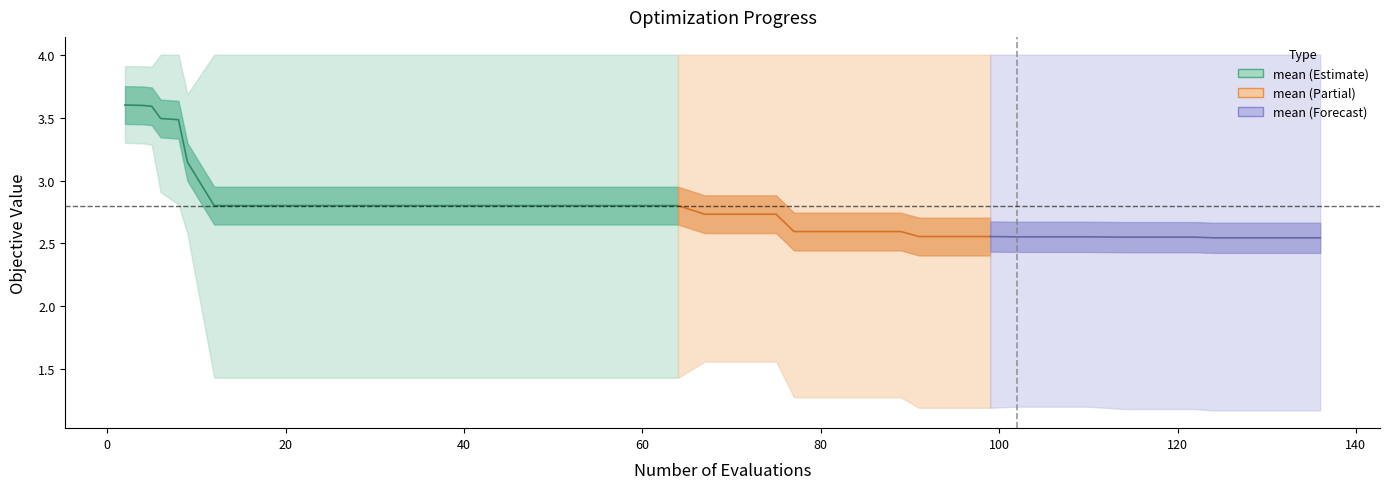

True or false: worst and mean intersect in this chart.

False